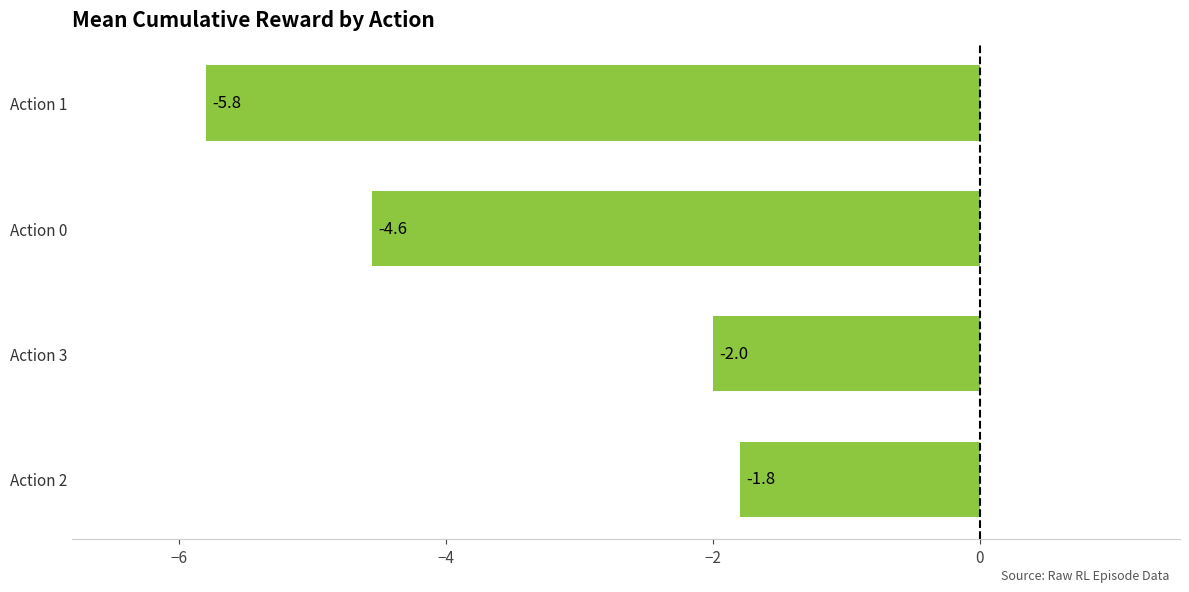

True or false: the data shows -4.6 at Action 0.

True